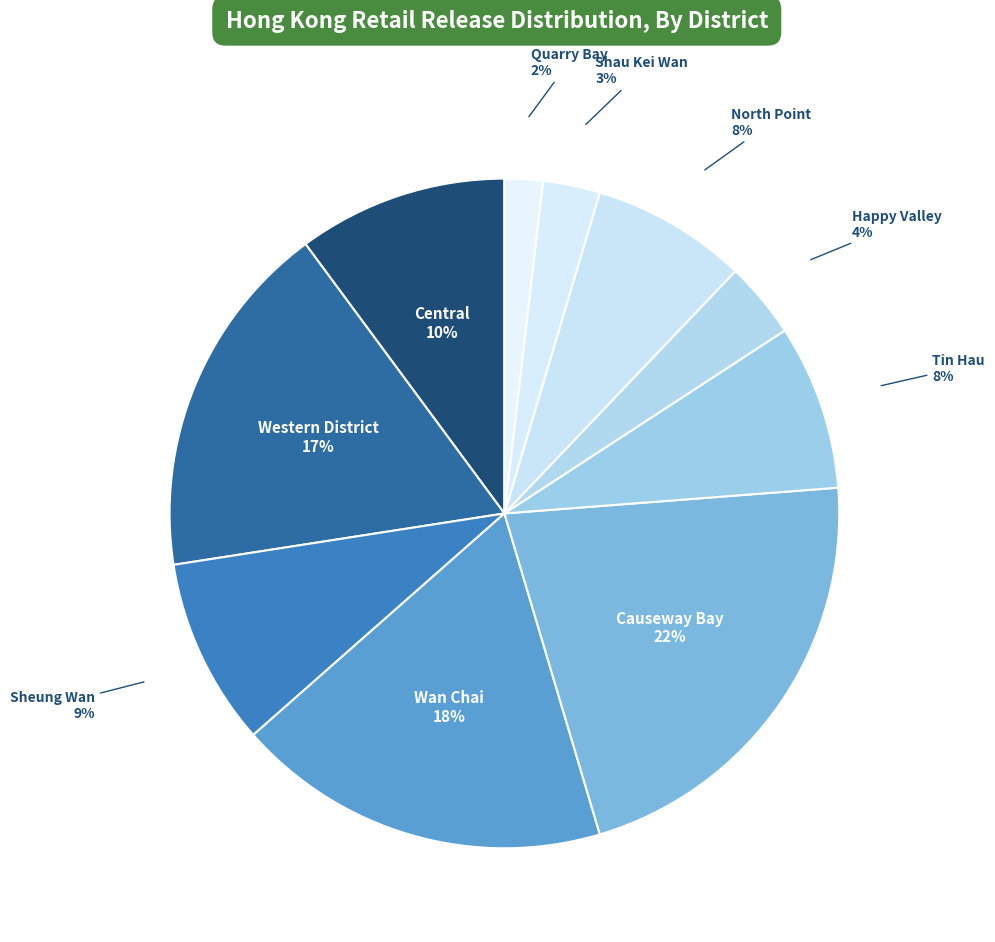

Which has a higher value, Western District or Central?

Western District